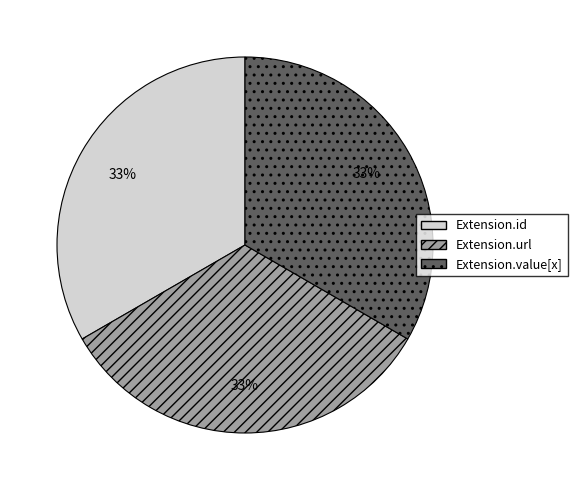

Does Extension.id account for over 50% of the chart?

No